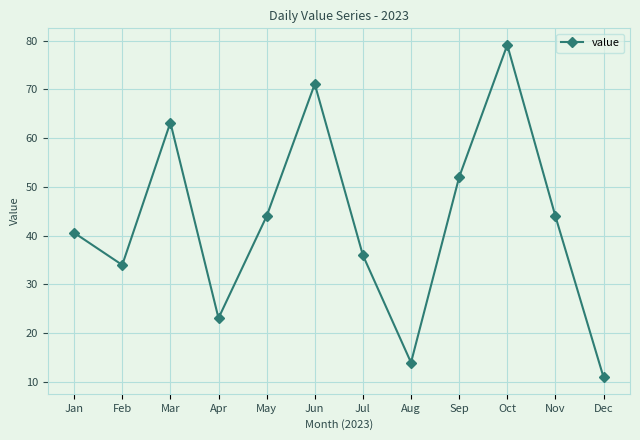

The chart shows a value of 14.0 at Aug. True or false?

True